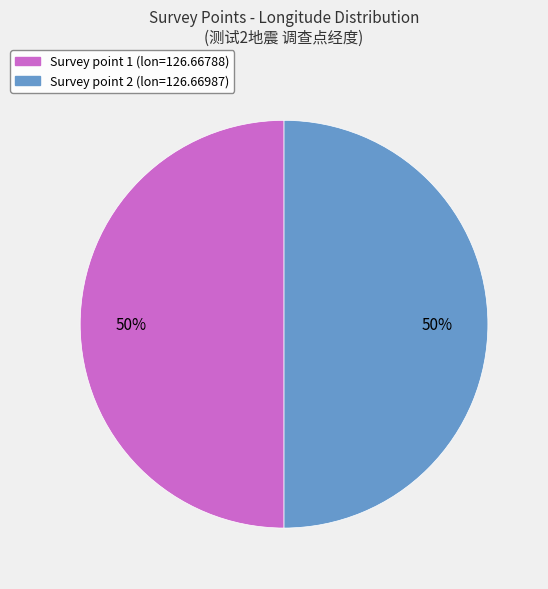

Count the number of slices in the pie.

2